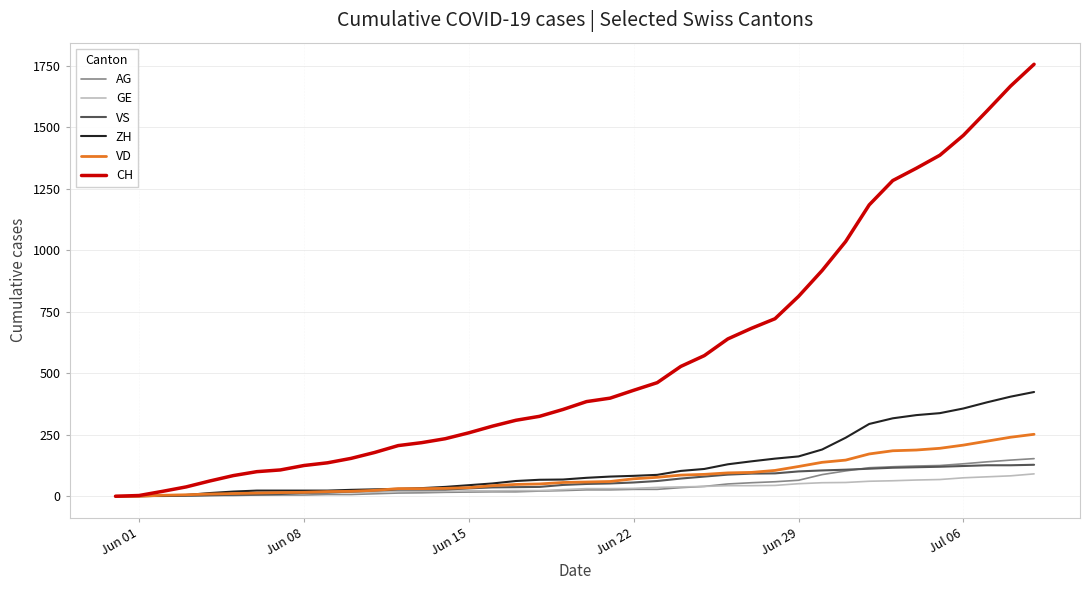

Which series has the largest total across all categories?

CH